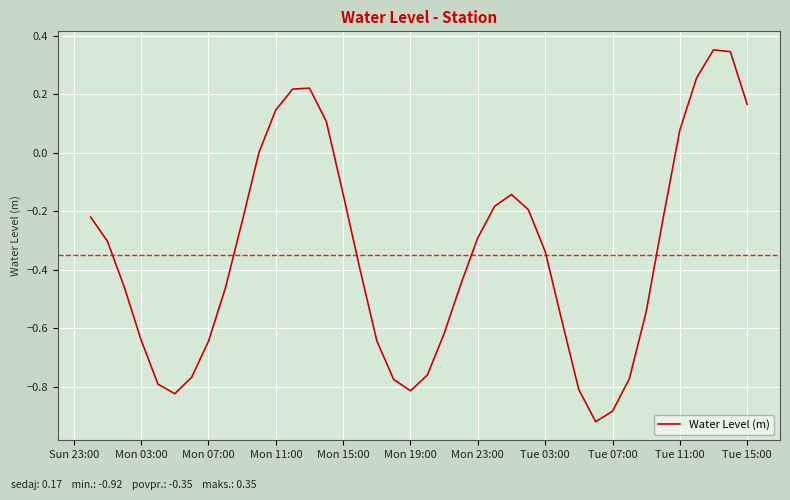

What is the difference between the maximum and minimum values?

1.3